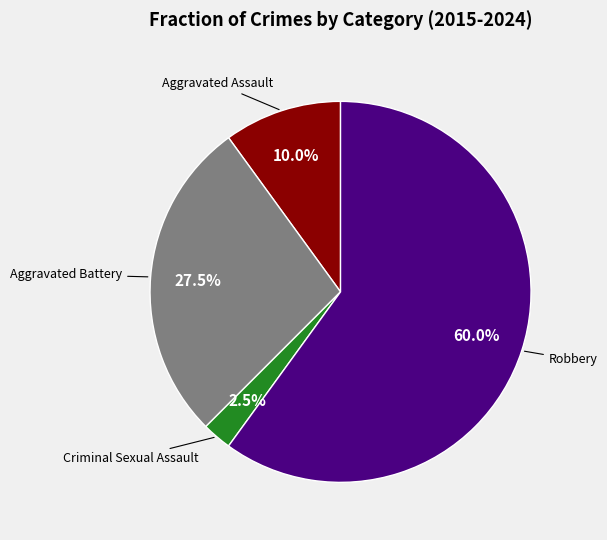

Does any single category account for the majority?

Yes